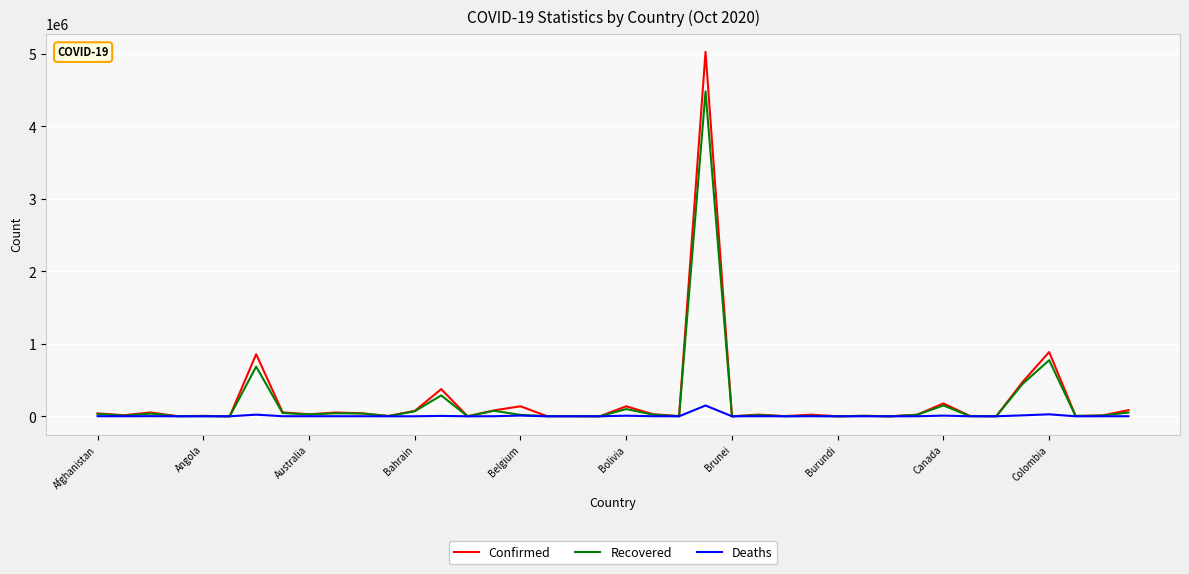

Which series has the widest spread of values?

Confirmed